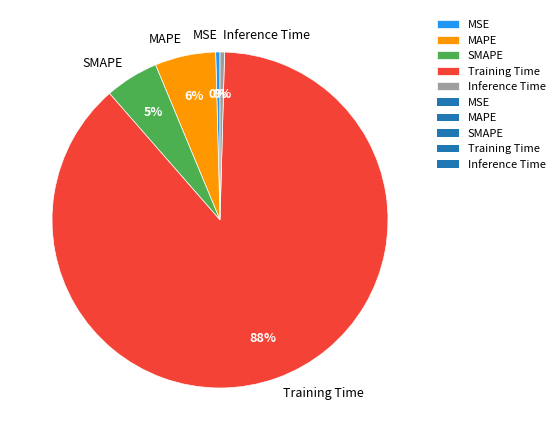

Combined, do MSE and Training Time account for over 50%?

Yes